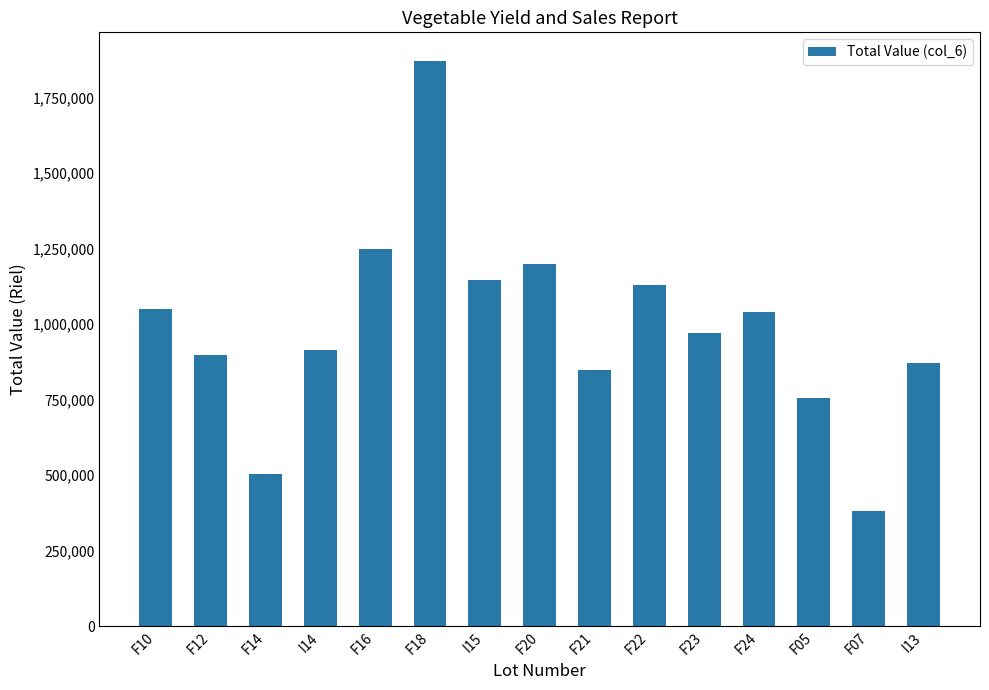

Reading left to right, what are all the values shown in this chart?

F10=1050000	F12=898000	F14=505000	I14=915000	F16=1250000	F18=1872750	I15=1145000	F20=1199000	F21=850000	F22=1130000	F23=970000	F24=1040000	F05=757000	F07=381000	I13=873000